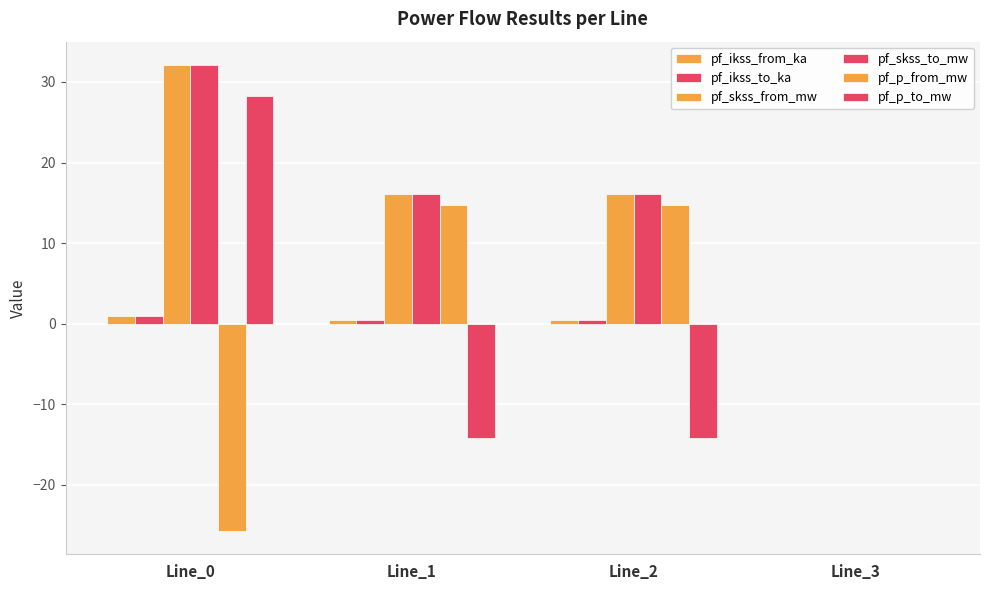

Count the number of data series in this chart.

6